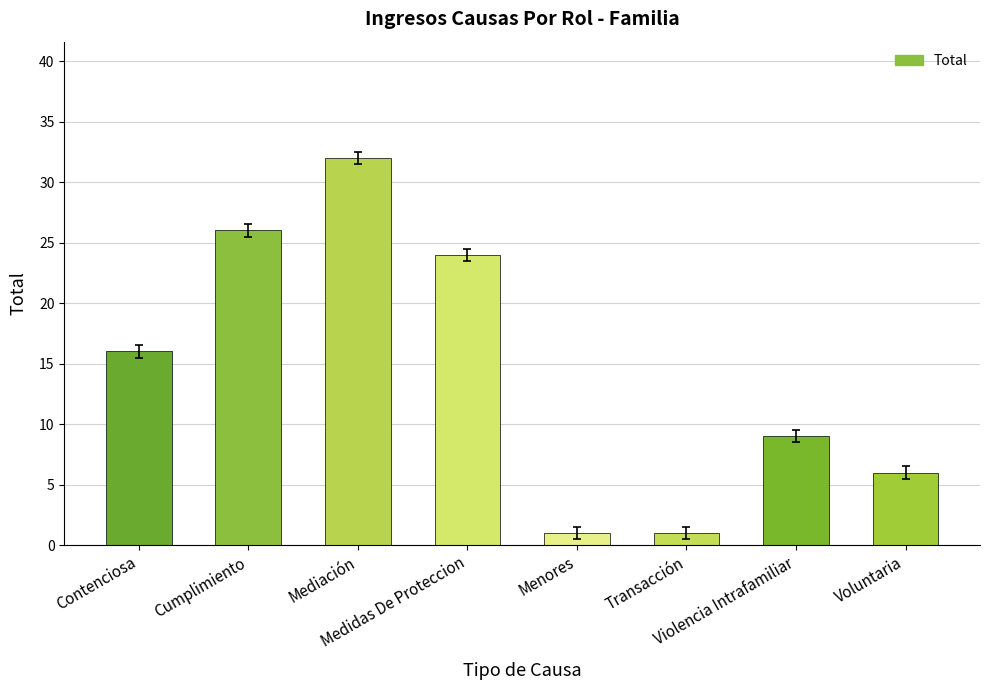

What is the minimum value shown in the chart?

1